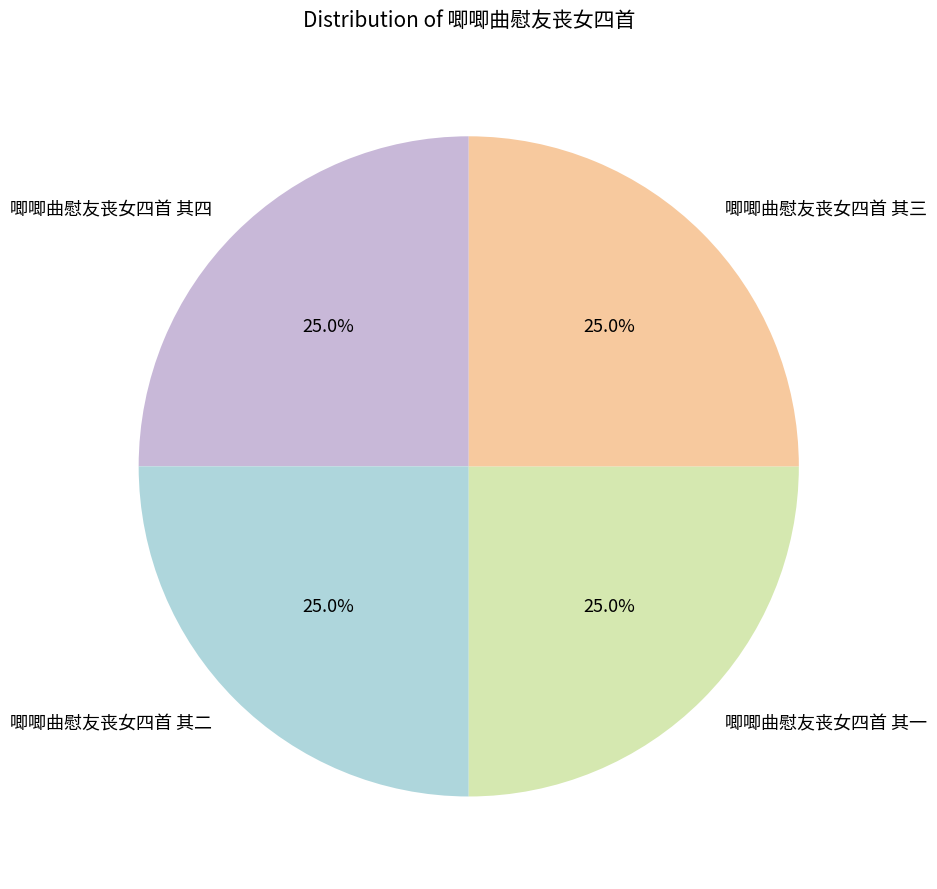

What portion of the pie excludes 唧唧曲慰友丧女四首 其四?

75.0%